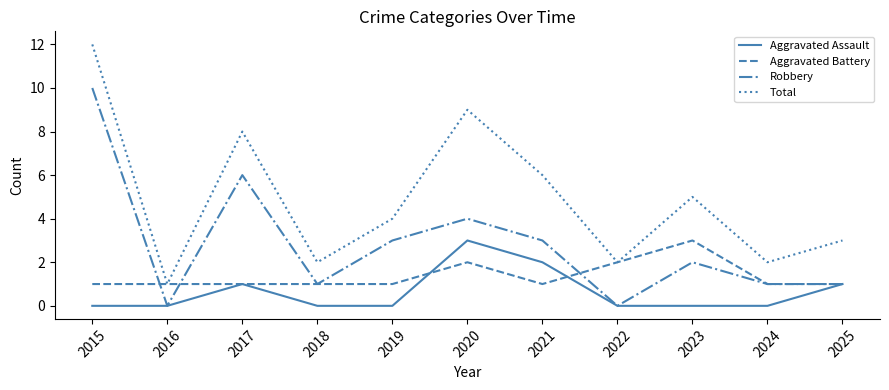

True or false: Total and Robbery cross at least once.

False